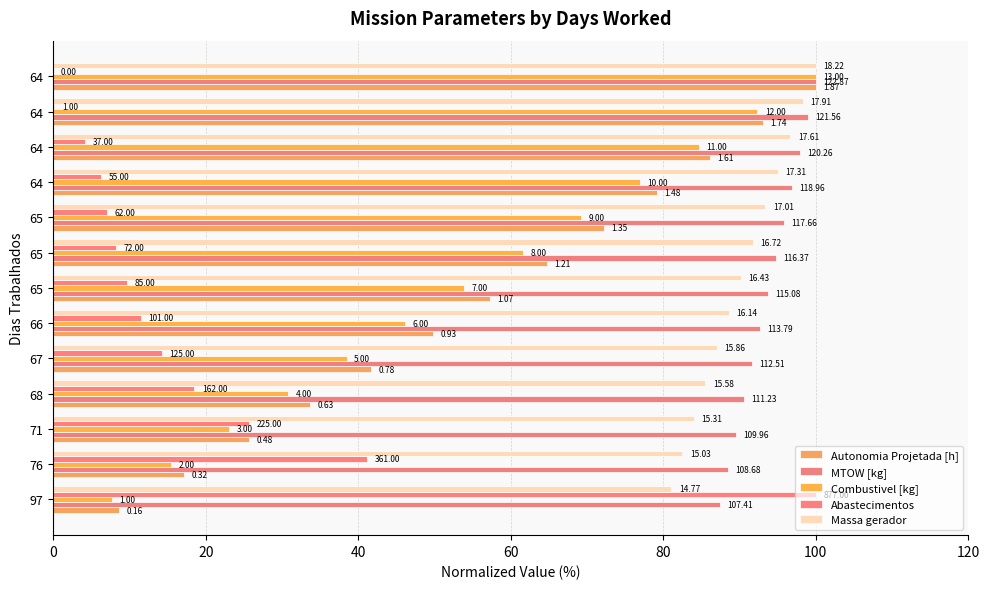

Are the bars grouped side by side (vs. stacked)?

Yes